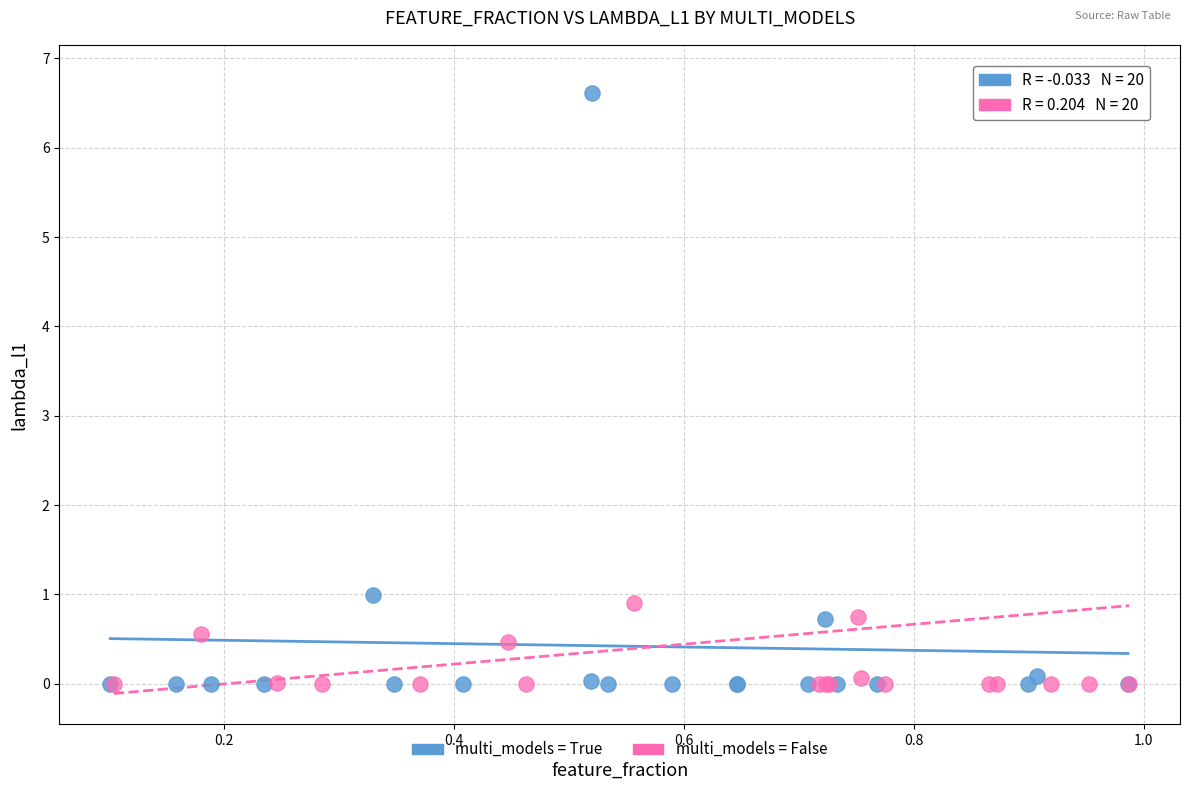

What are all the series names shown in the legend?

multi_models = True, multi_models = False